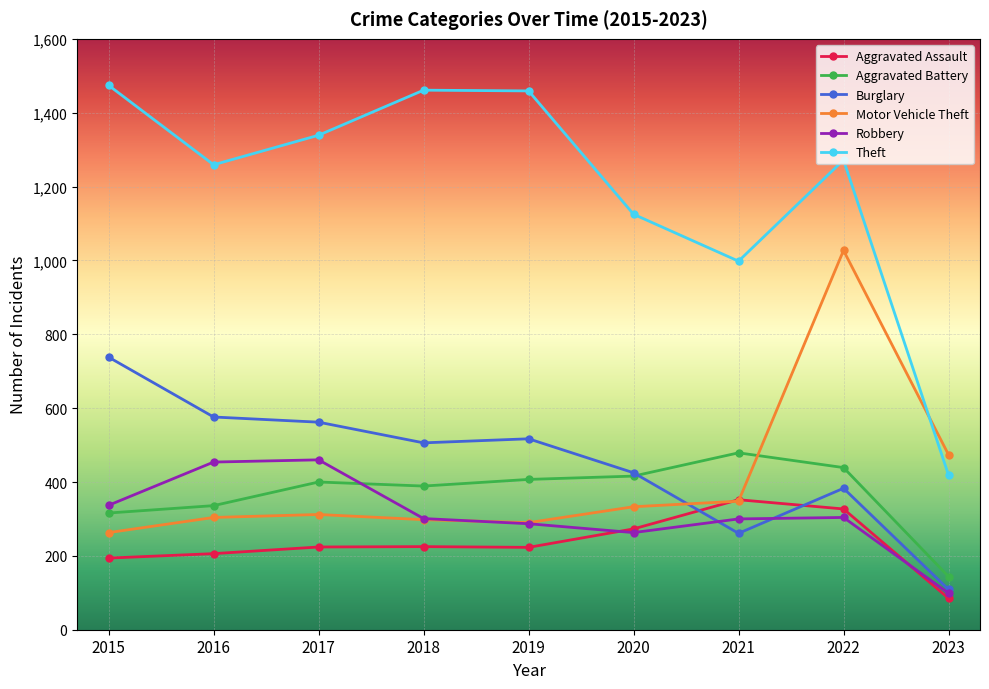

Does the chart have visible grid lines?

Yes